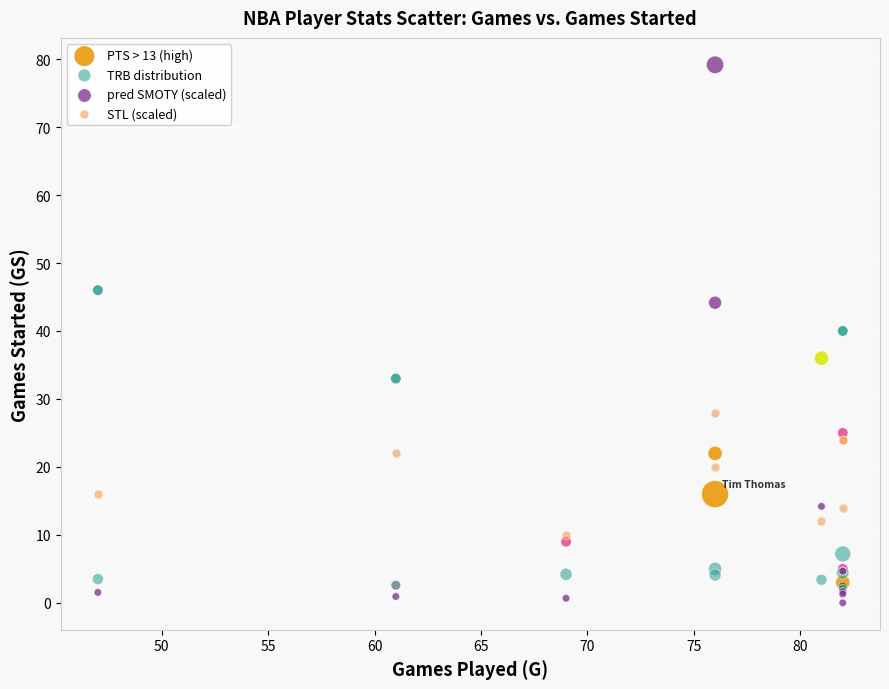

In the STL (scaled) series, what Y value is closest to 19?

20.0